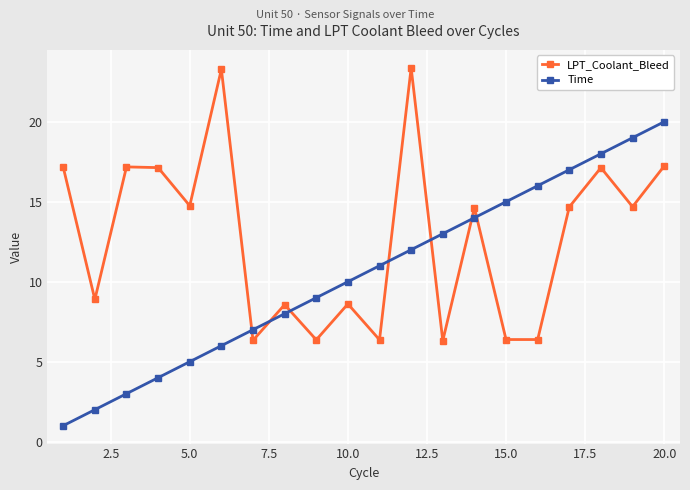

What is the smallest value displayed?

1.0